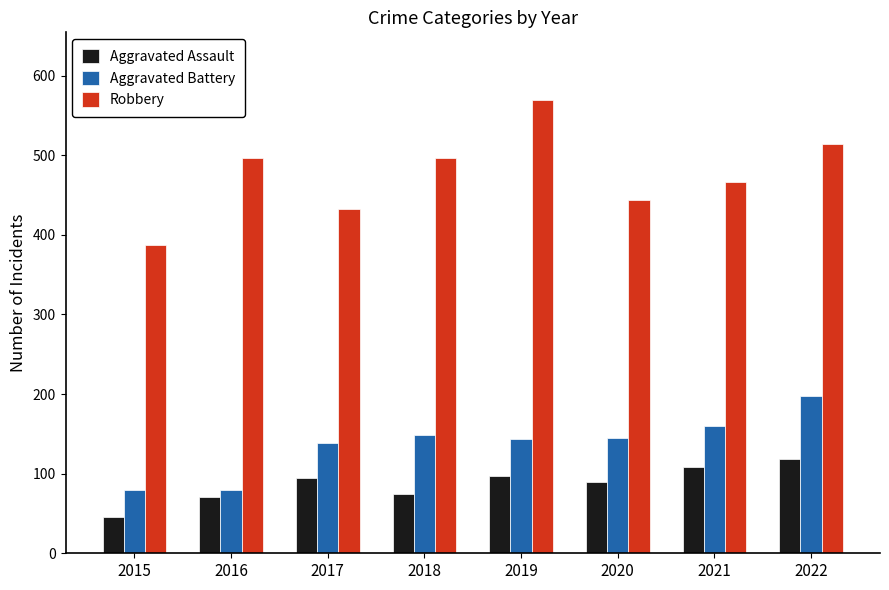

What is the total value across all series at 2020?

679